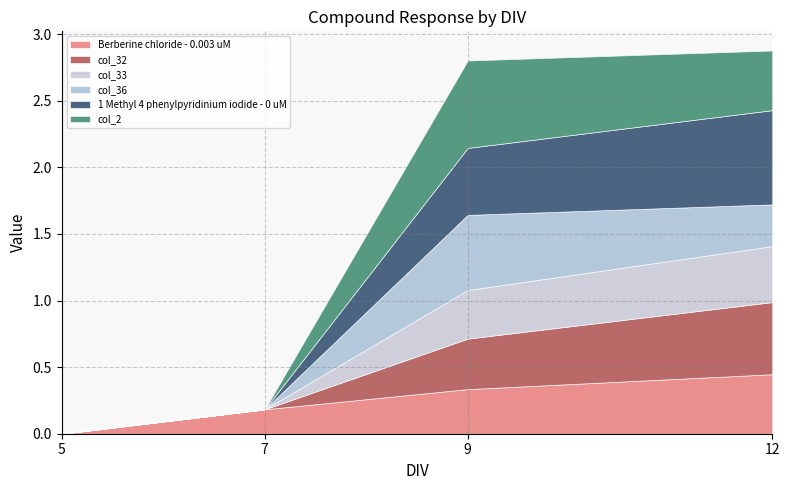

True or false: Berberine chloride - 0.003 uM has a value of 0.4 at 12.

True